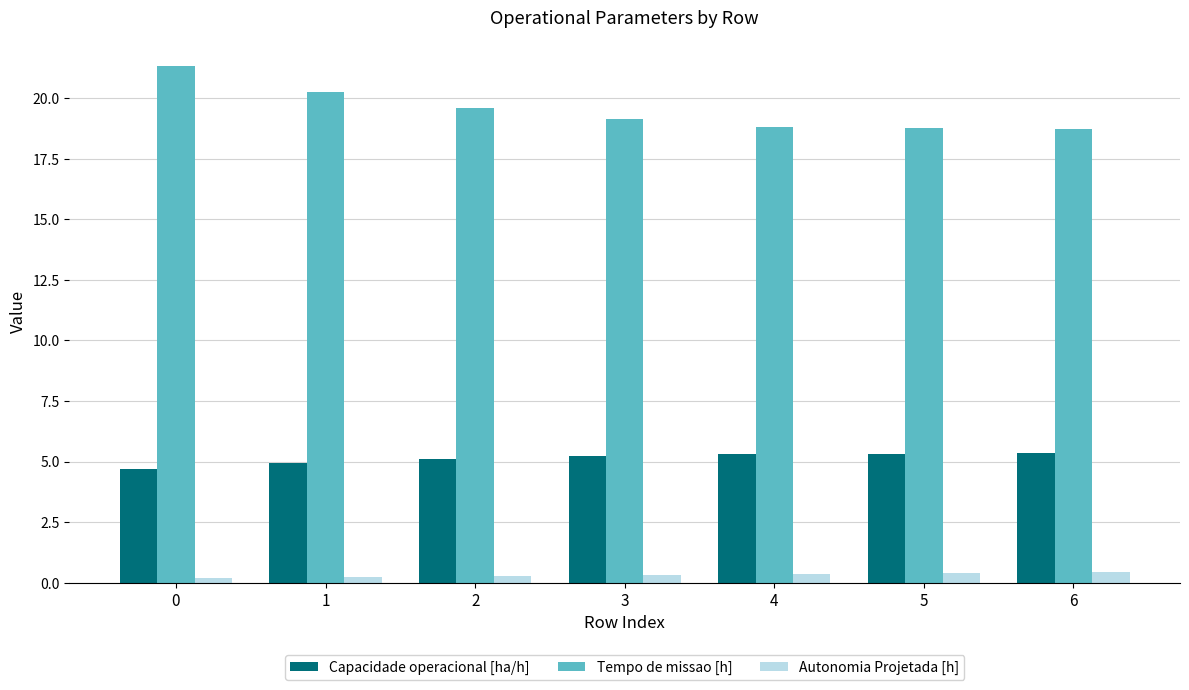

What is the total value across all series at 5?

24.5